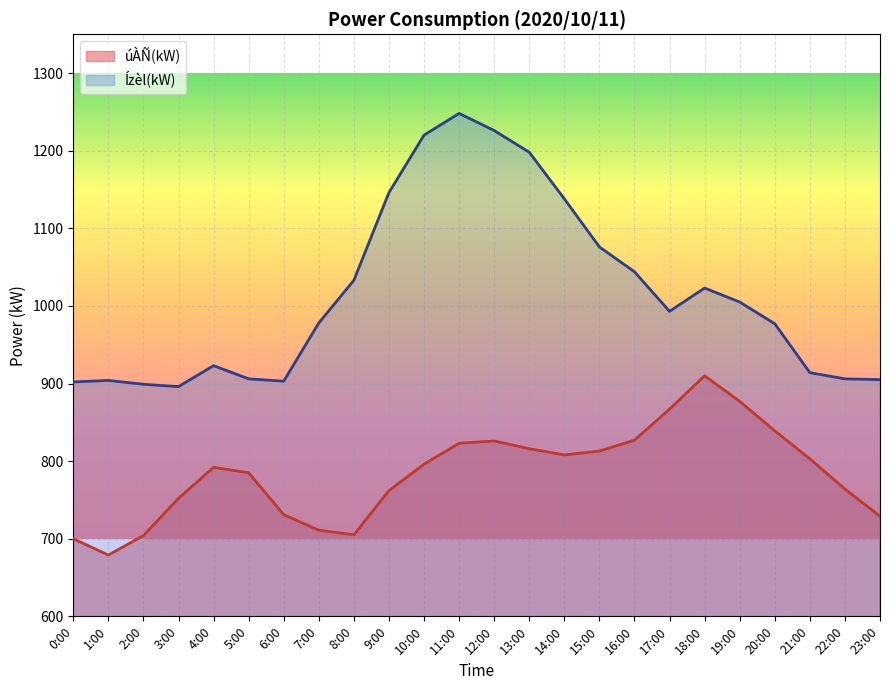

Which series has the largest total across all categories?

Ízèl(kW)